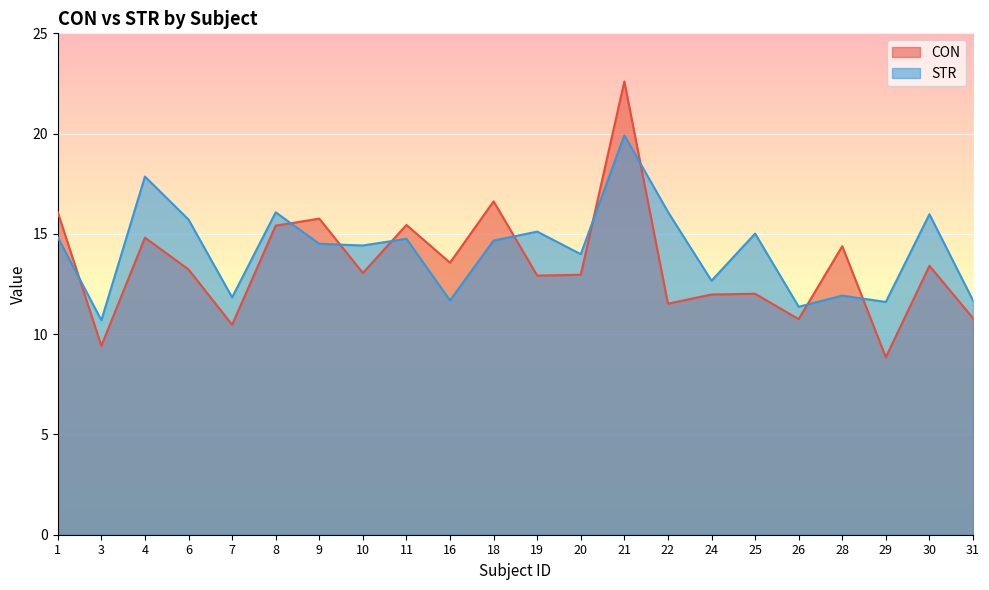

What is the total value across all series at 9?

30.3